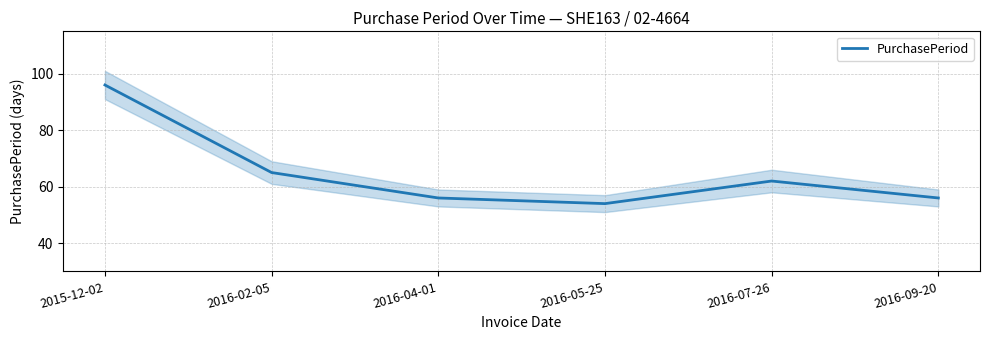

How many series are shown in this chart?

1